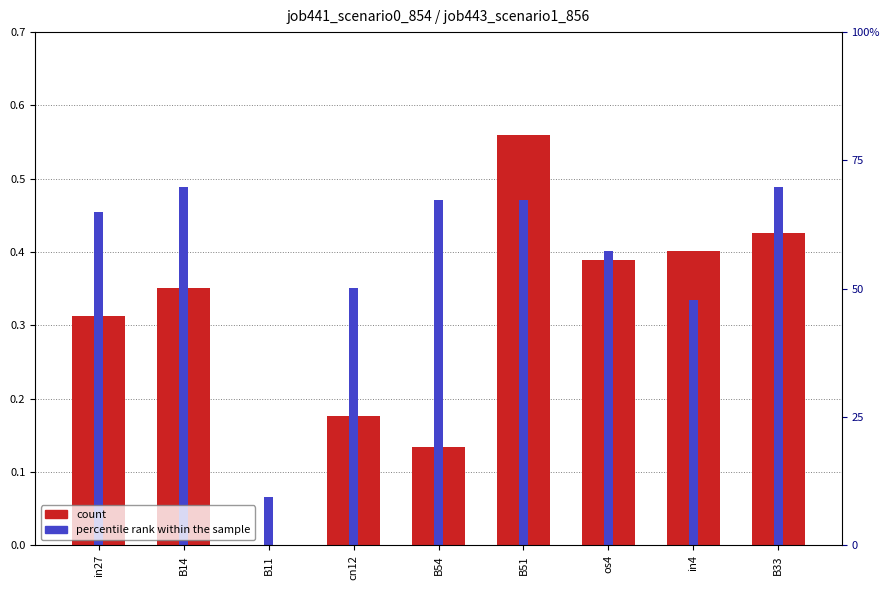

What is the label of the 6th bar from the right?

cn12